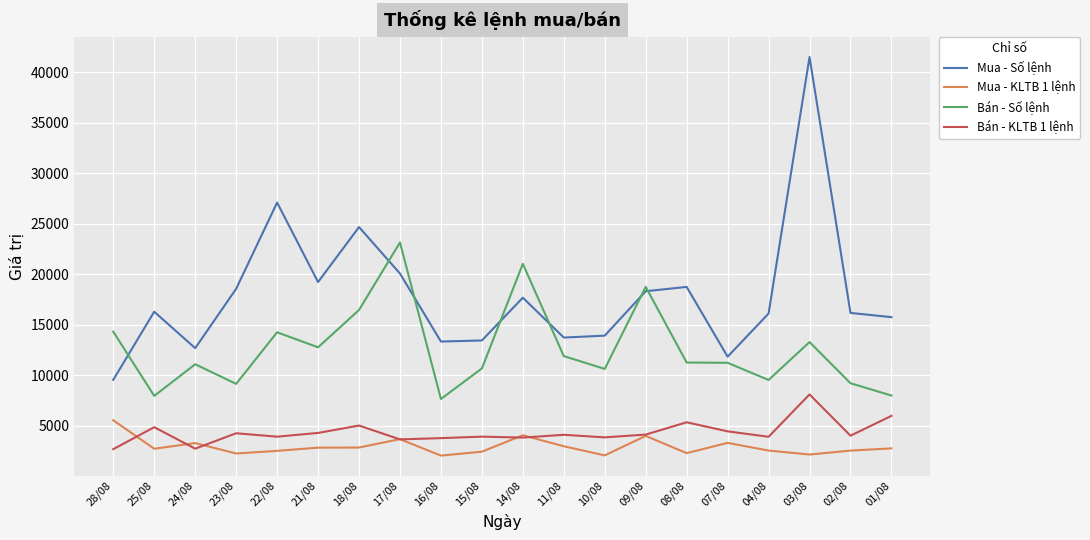

What is the difference between the maximum and minimum values in the Bán - Số lệnh series?

15494.0